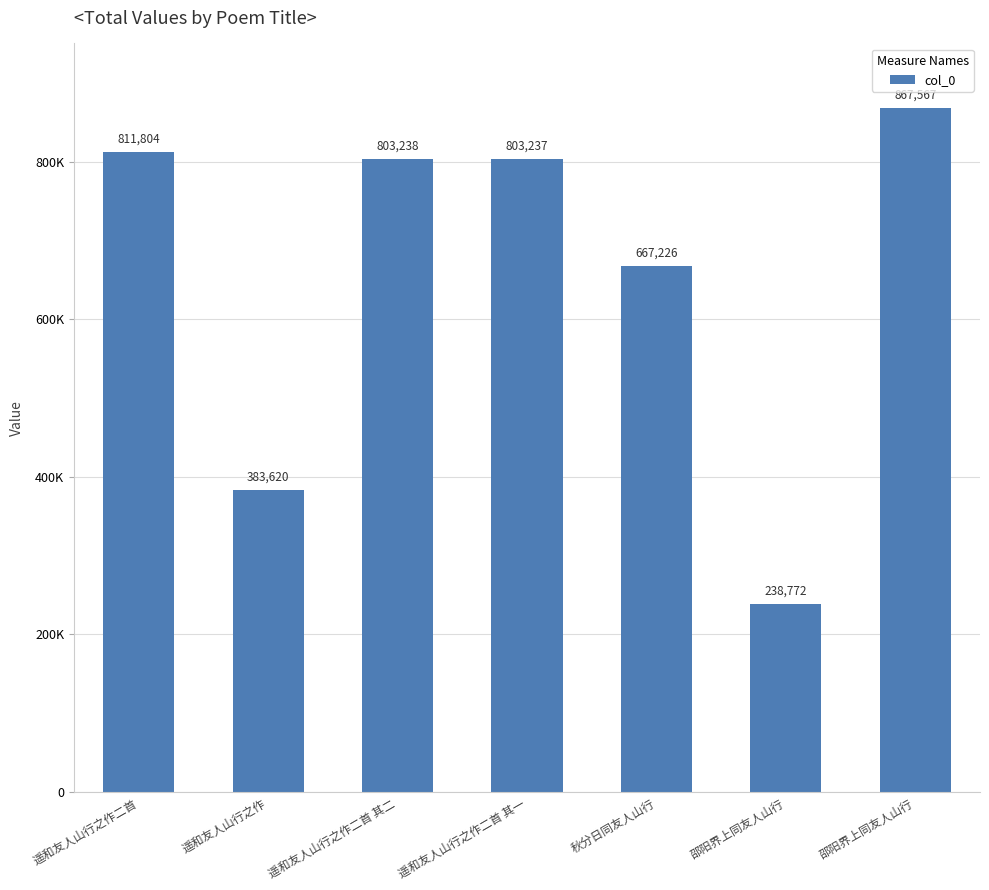

The chart shows a value of 476221 at 遥和友人山行之作二首 其一. True or false?

False